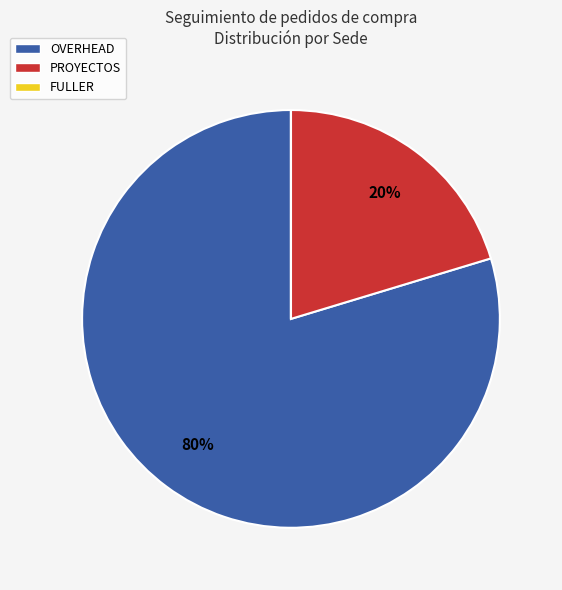

To the nearest percent, what is the difference between the largest and smallest slice percentages?

80%